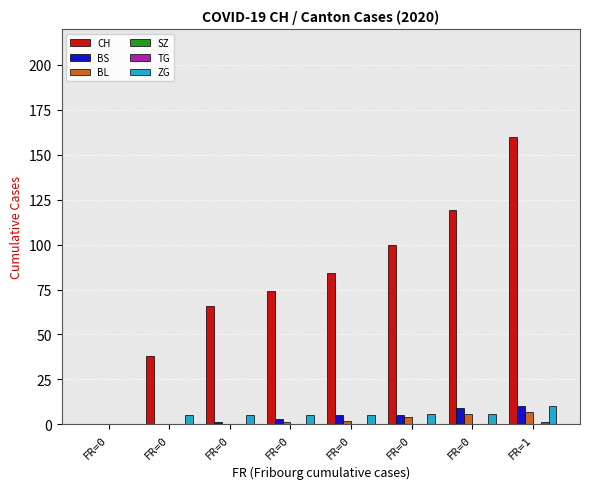

How many groups of bars are there?

8